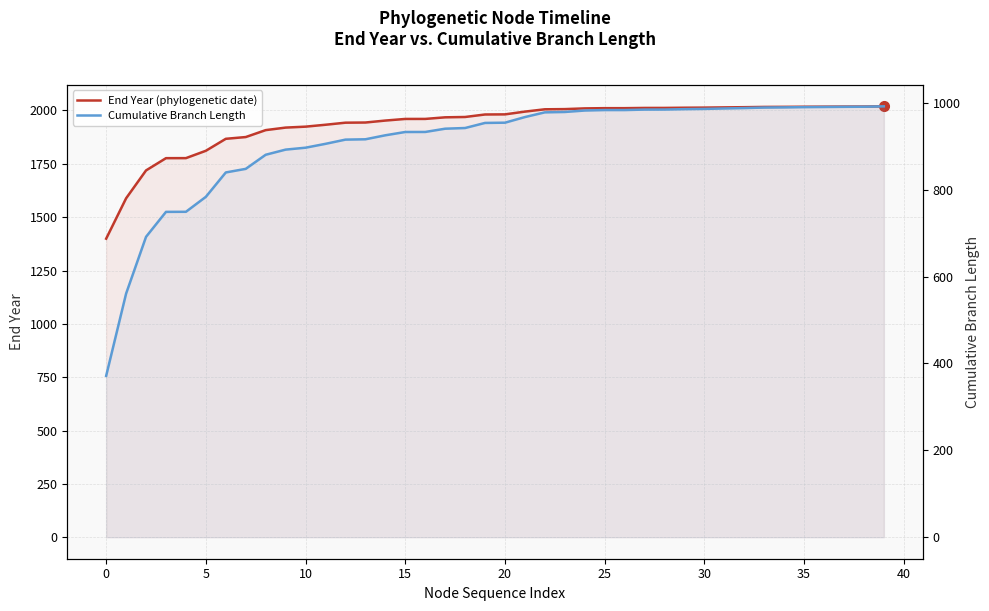

What is the average value of the Cumulative Branch Length series?

907.4